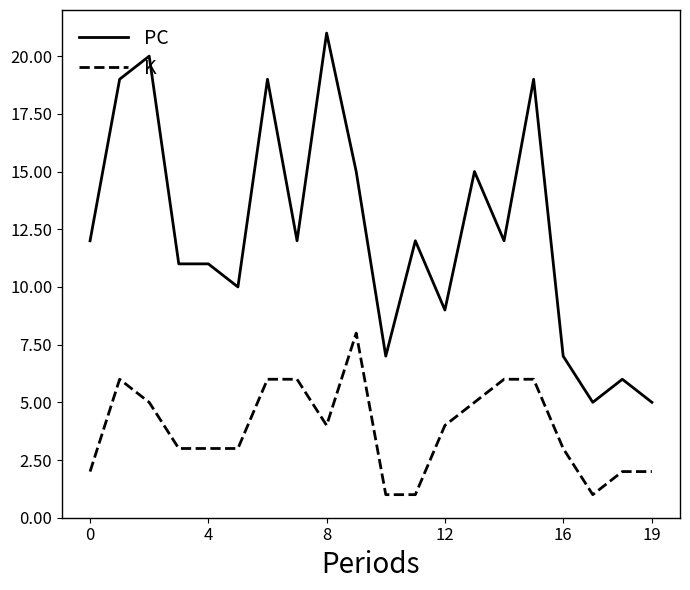

Which series has the largest total across all categories?

PC